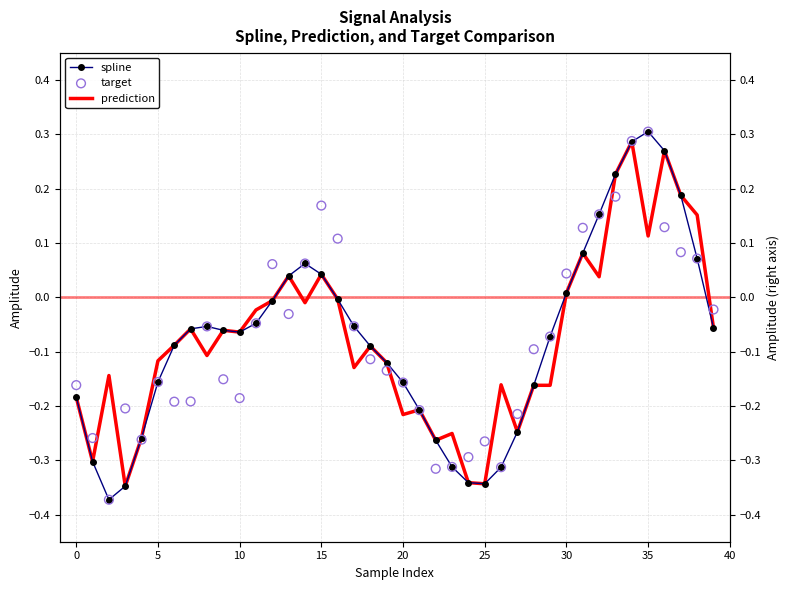

What are all the series names shown in the legend?

spline, prediction, target